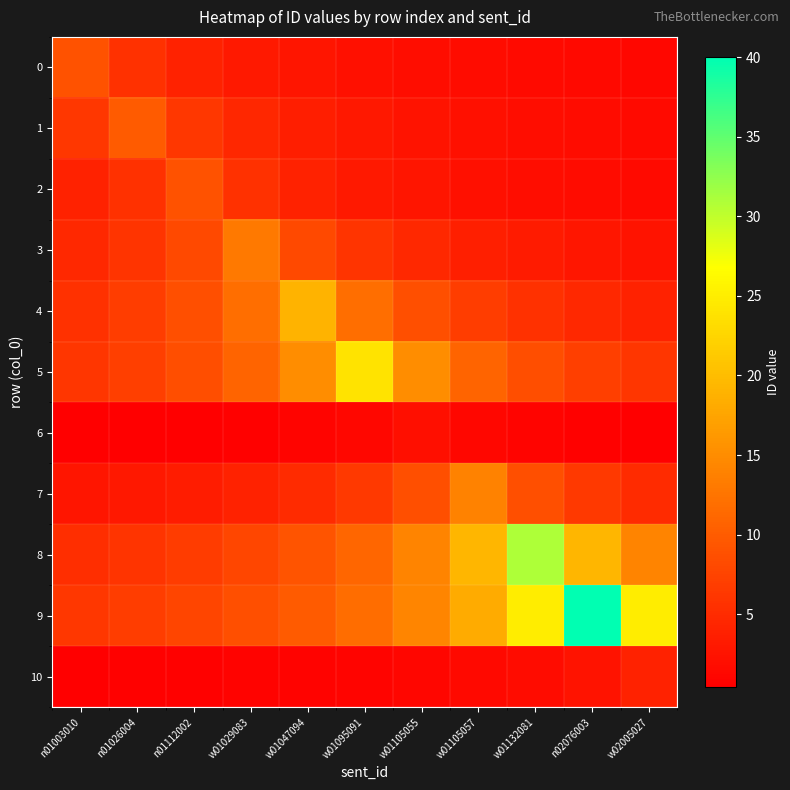

Which has a higher value, w02005027 or w01105057?

w01105057